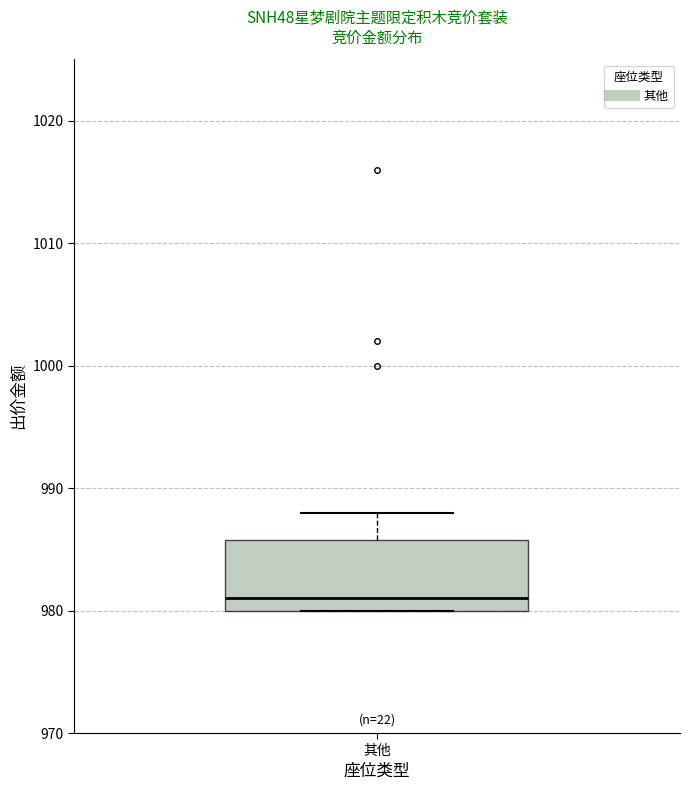

Read this box plot against the y-axis: the position of the median line, the range covered by the box, and the ends of both whiskers. The values are not printed on the chart, so give them approximately, as read against the axis.

median 981, box 980 to 986, whiskers 980 to 988